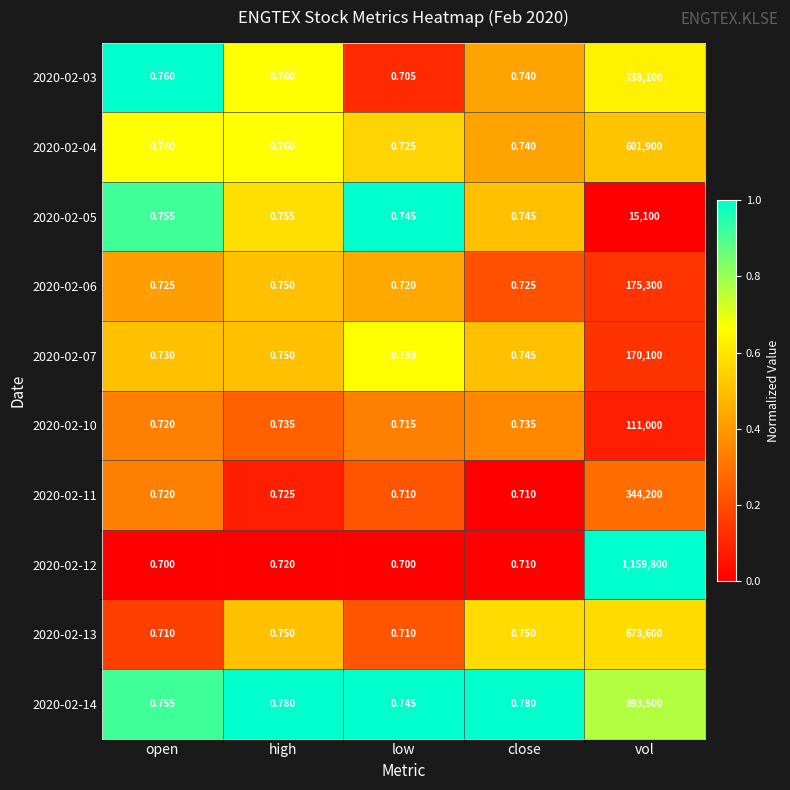

At which category is the sum across all series the highest?

vol